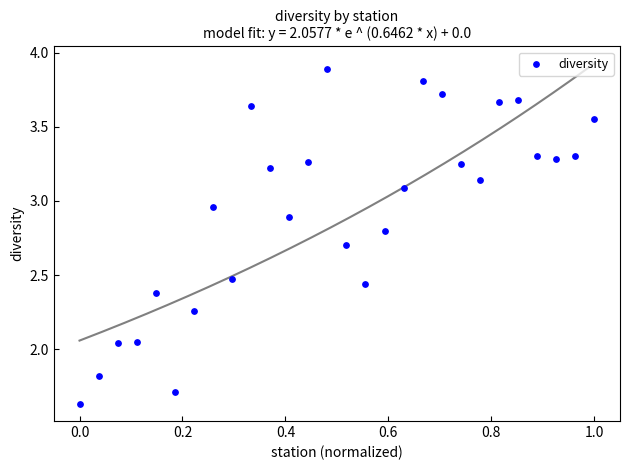

What is the range of X values (max minus min)?

1.0